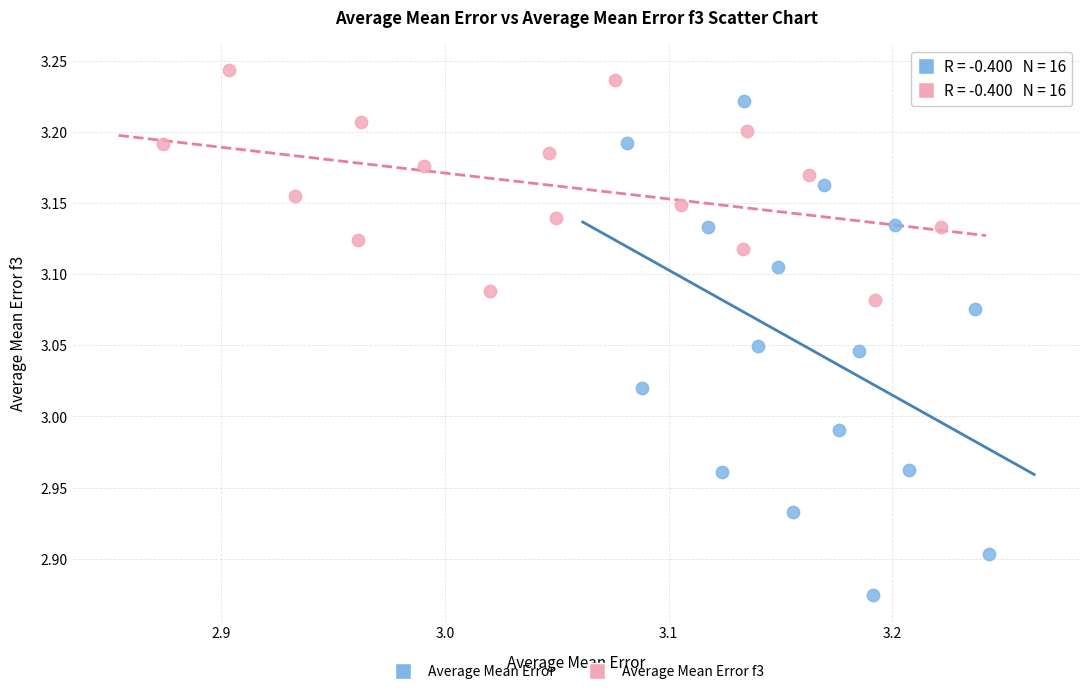

Which series contains the highest Y value?

Average Mean Error f3